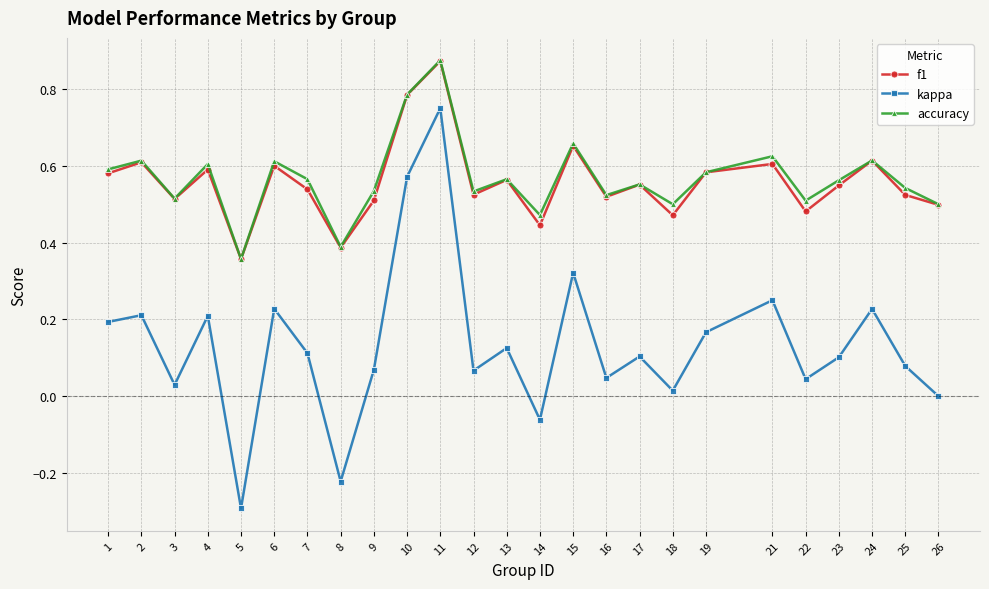

Which label corresponds to the smallest value in the chart?

5